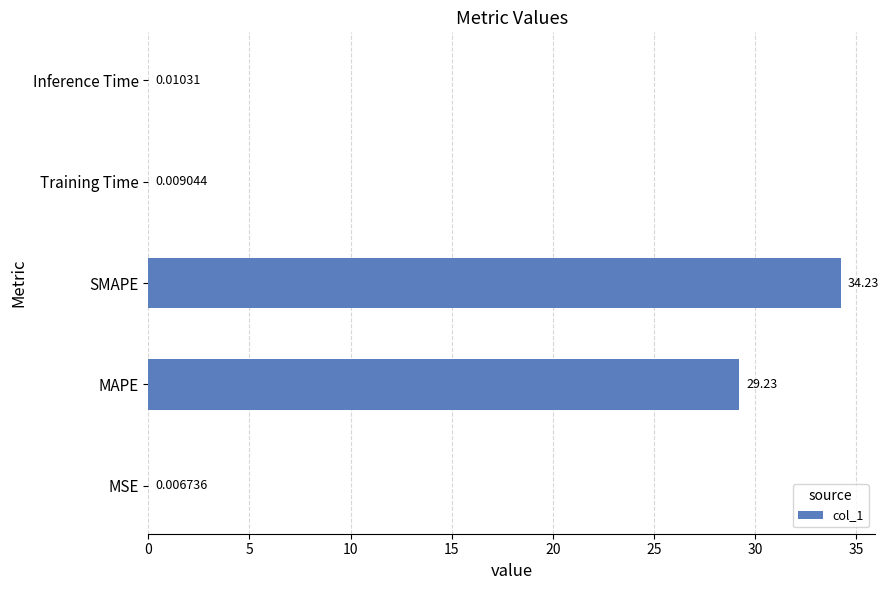

Which category has the highest value across all series?

SMAPE